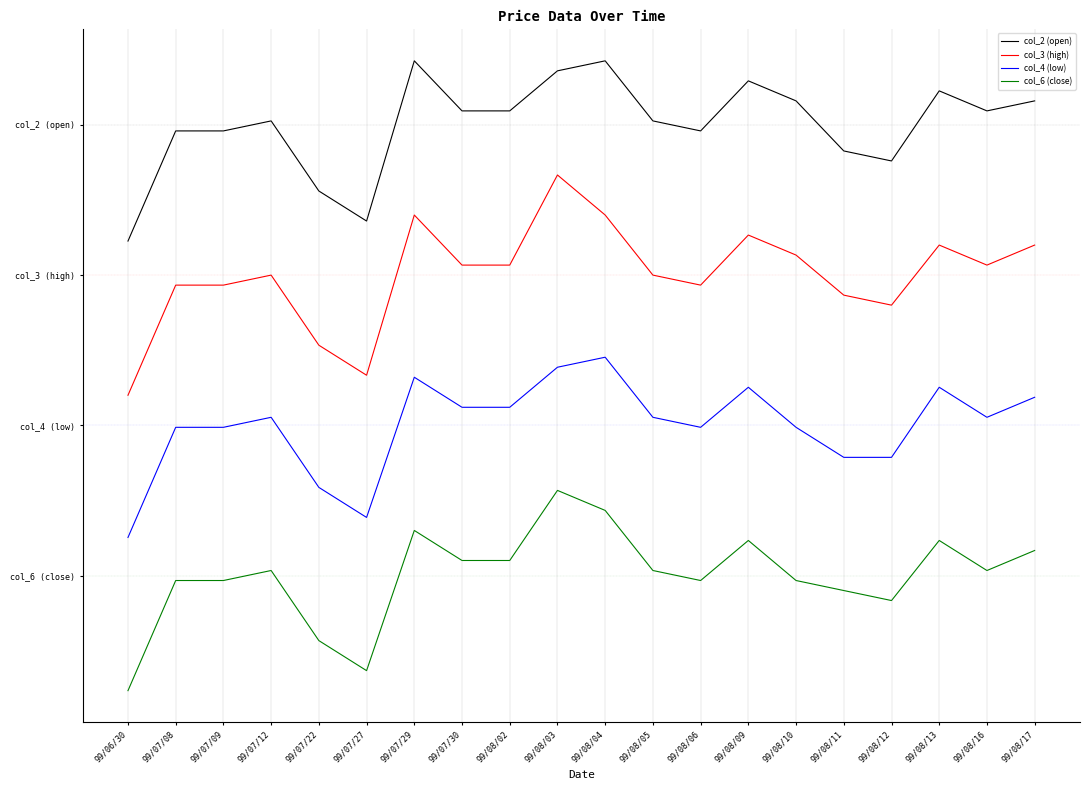

Is the value of col_4 (low) at 99/08/02 greater than the value of col_2 (open) at 99/08/12?

No